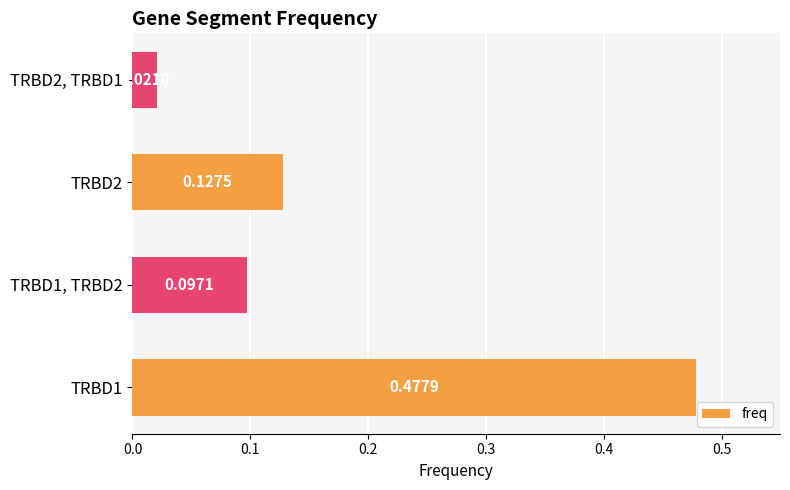

What is the sum of the values at TRBD2 and TRBD1?

0.6